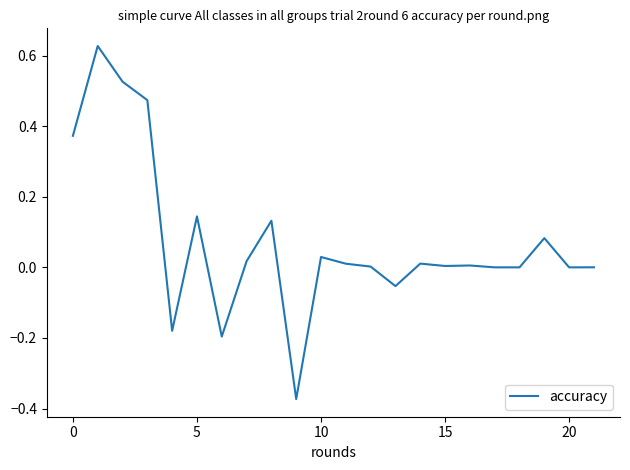

What is the average value?

0.1